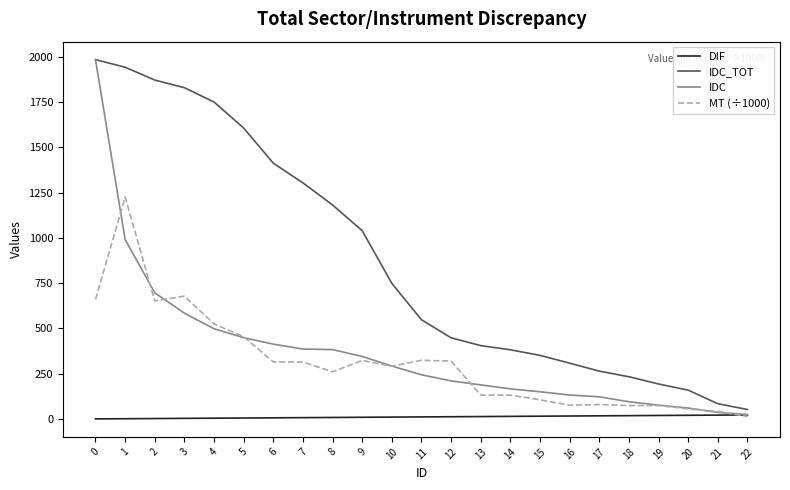

Which series changed the most between 3 and 7?

IDC_TOT